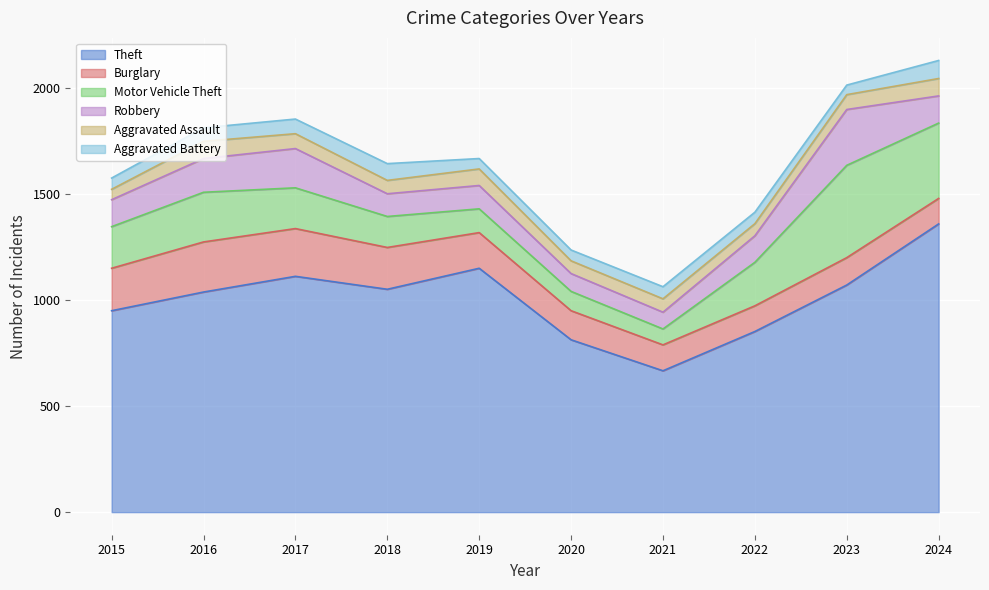

Count the number of categories in the chart.

10